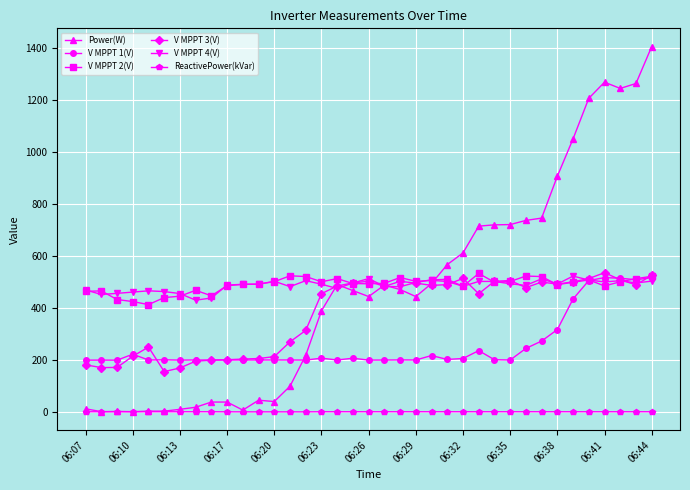

True or false: Power(W) has more than 1 points higher than both neighbors.

True